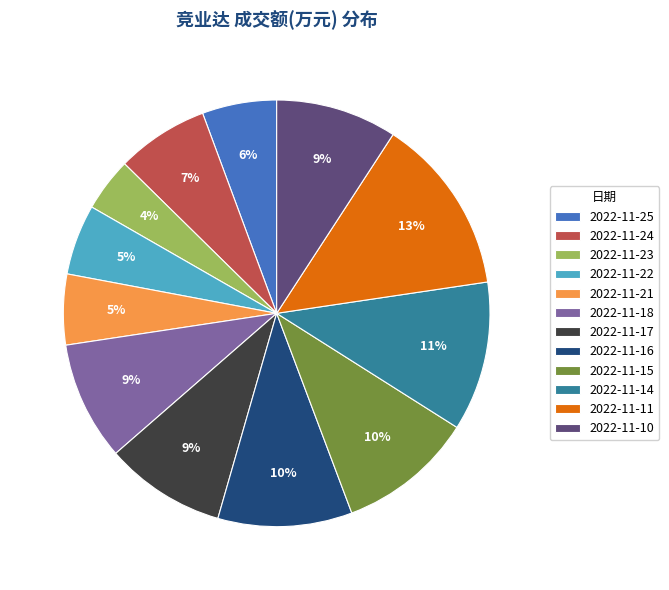

To the nearest percent, what is the difference between the 2022-11-21 and 2022-11-23 slice percentages?

1%